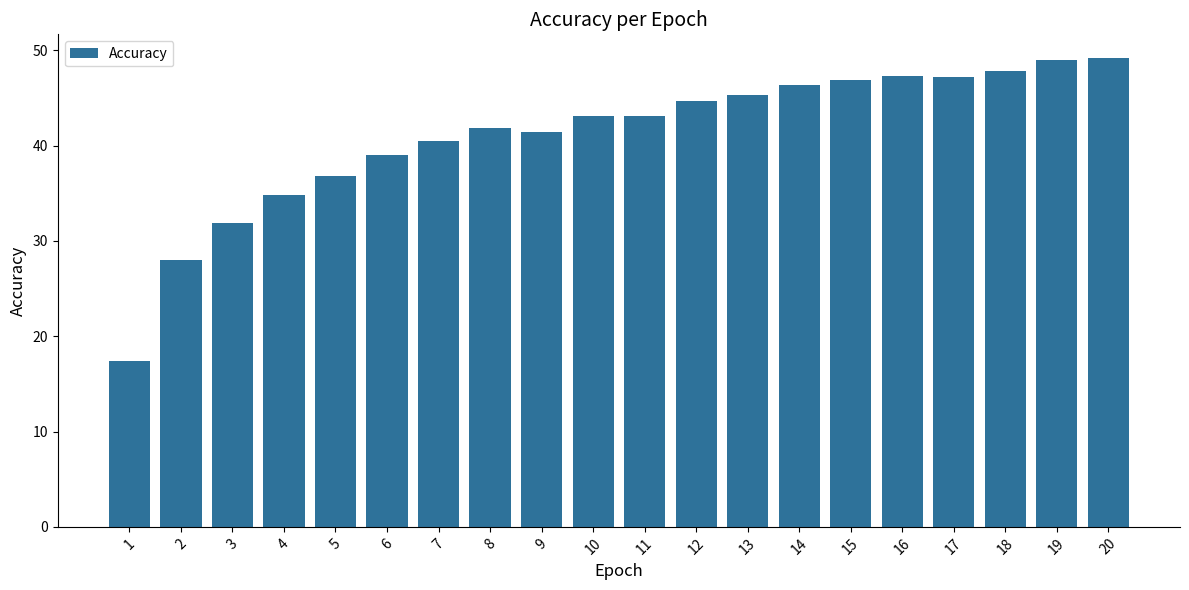

What is the minimum value shown in the chart?

17.4